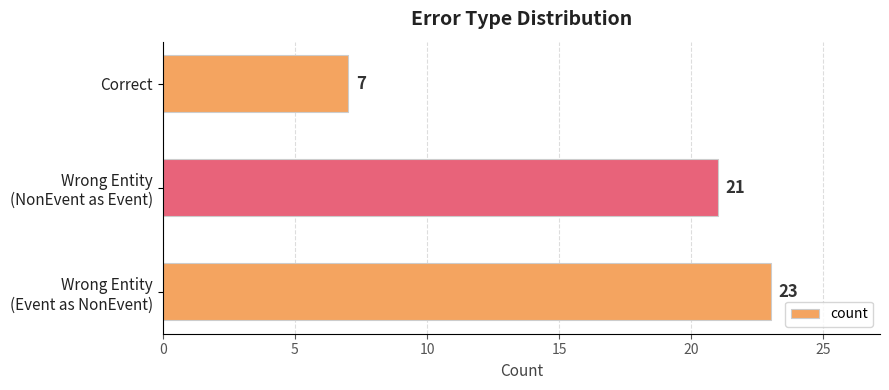

The chart shows a value of 5 at Correct. True or false?

False